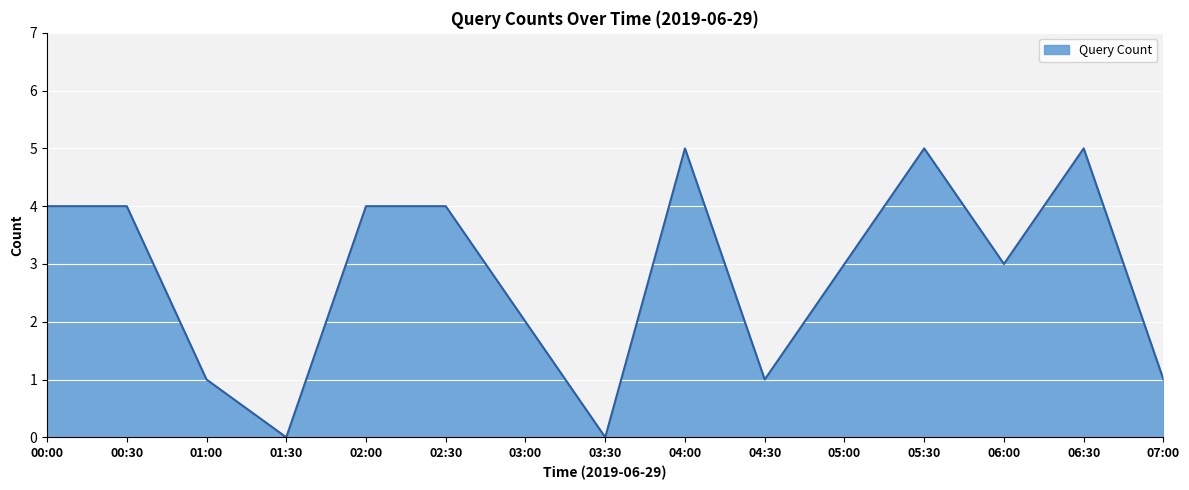

Approximately how many times larger is the value at 06:00 compared to 04:30?

3.0